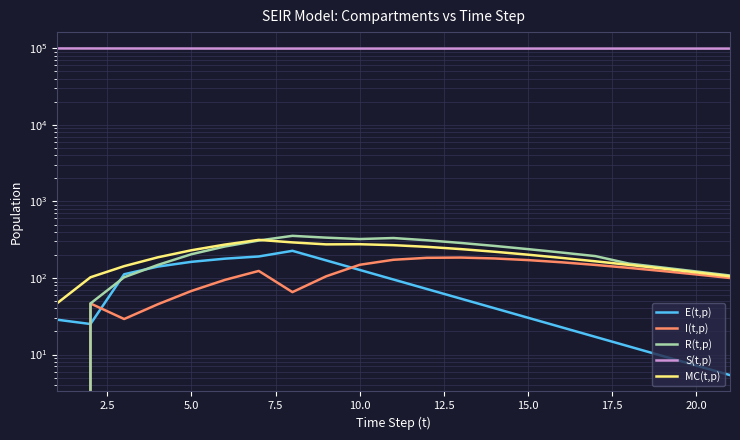

What is the value of the R(t,p) point at the 21st from the left?

107.8